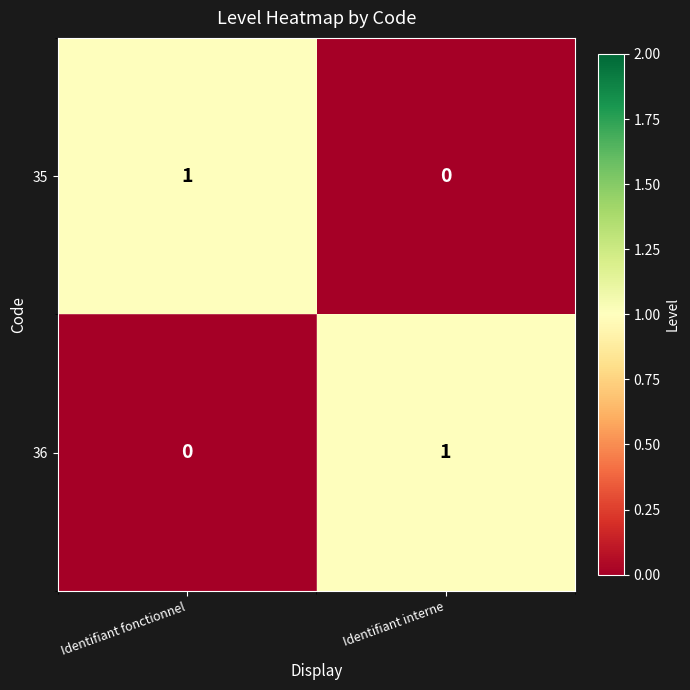

Where is 36 nearest to the value 0?

Identifiant fonctionnel